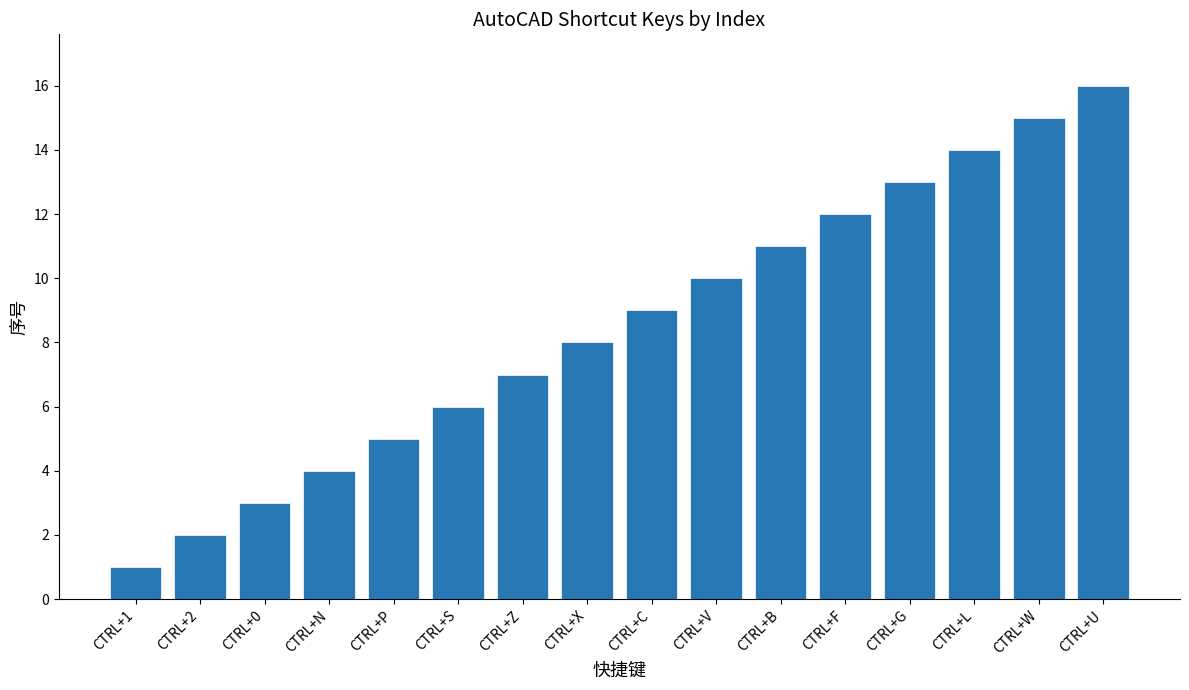

Reading left to right, transcribe all the data shown in this chart.

CTRL+1=1	CTRL+2=2	CTRL+0=3	CTRL+N=4	CTRL+P=5	CTRL+S=6	CTRL+Z=7	CTRL+X=8	CTRL+C=9	CTRL+V=10	CTRL+B=11	CTRL+F=12	CTRL+G=13	CTRL+L=14	CTRL+W=15	CTRL+U=16